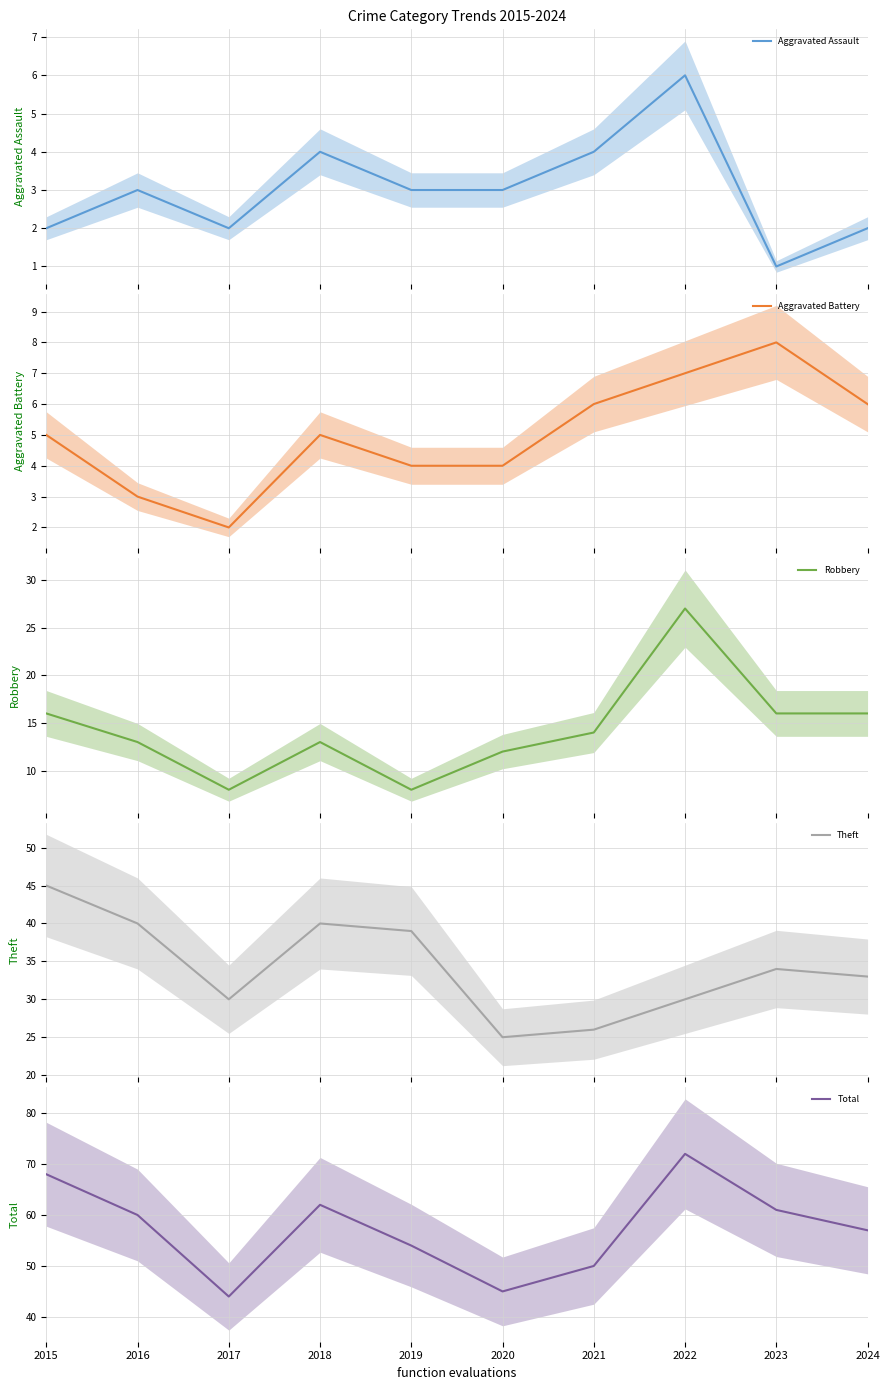

What is the sum of the Aggravated Battery values at 2024 and 2023?

14